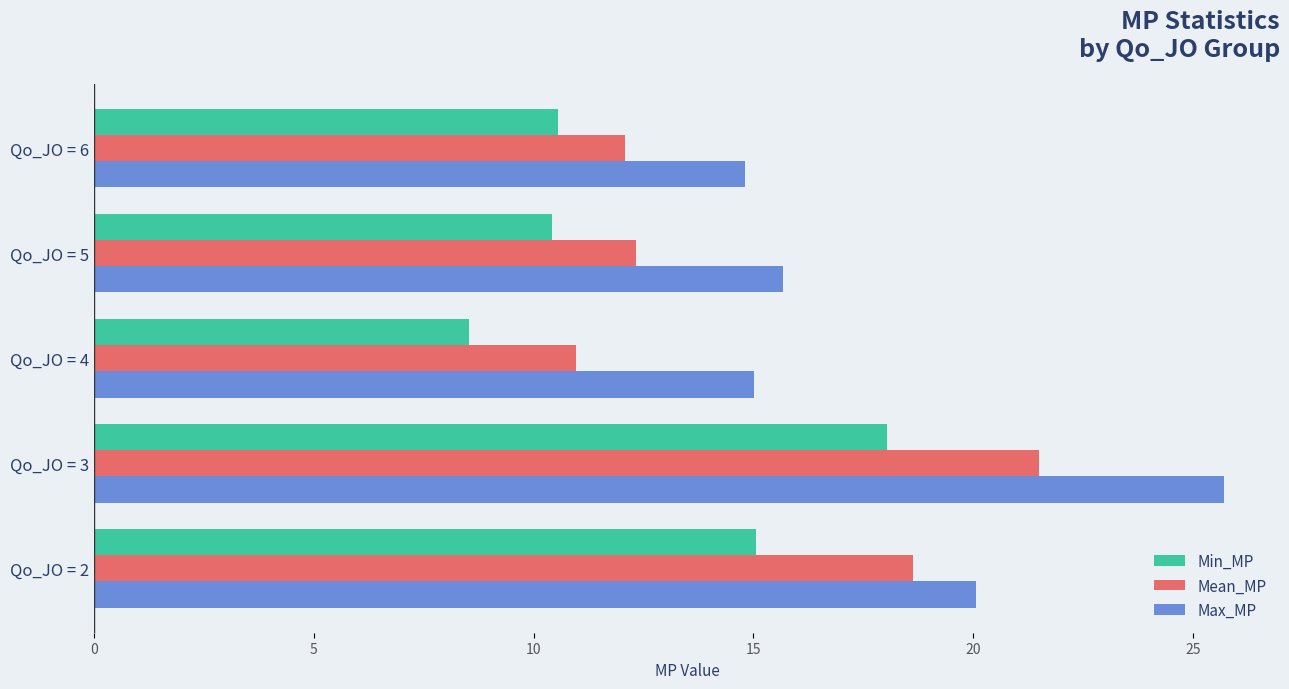

What is the approximate value of Min_MP at Qo_JO = 3?

18.0